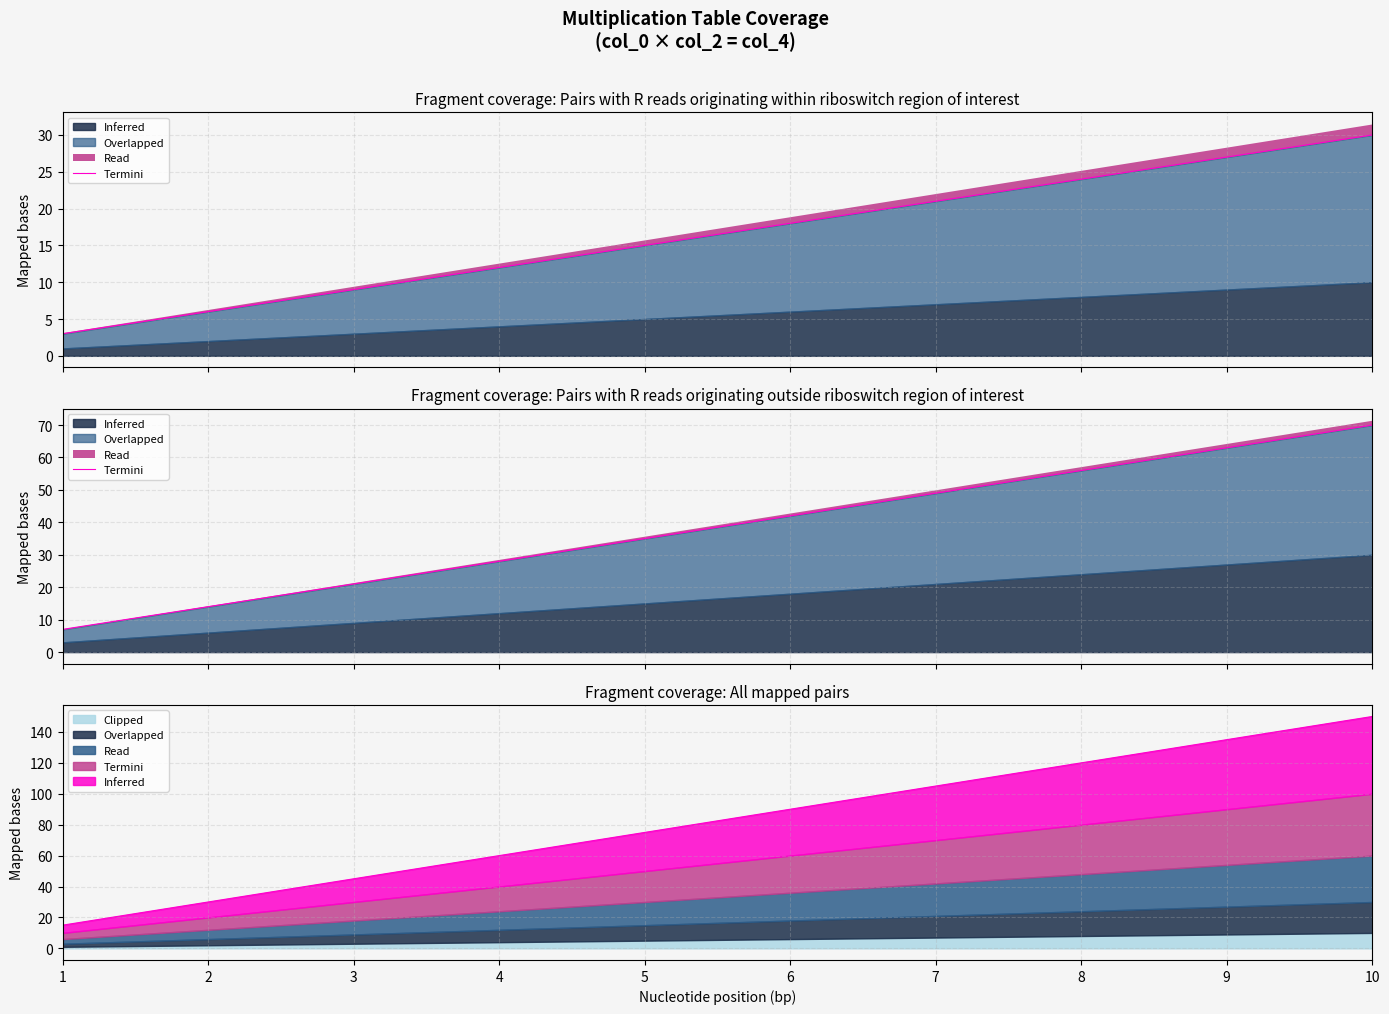

True or false: 3 has a value of 105 at 7.0.

True